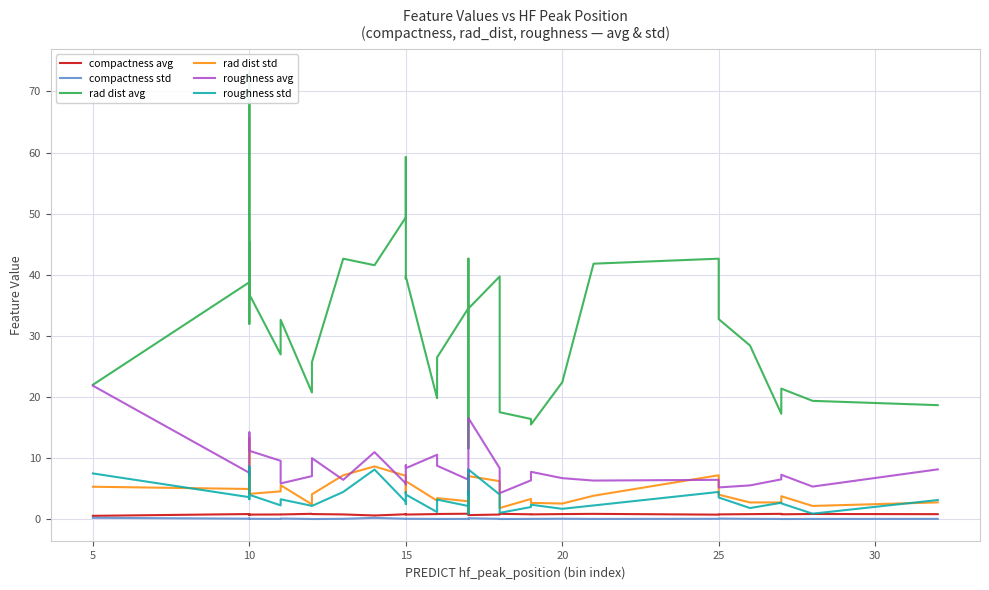

How many interior local valleys does the rad dist std series have?

12